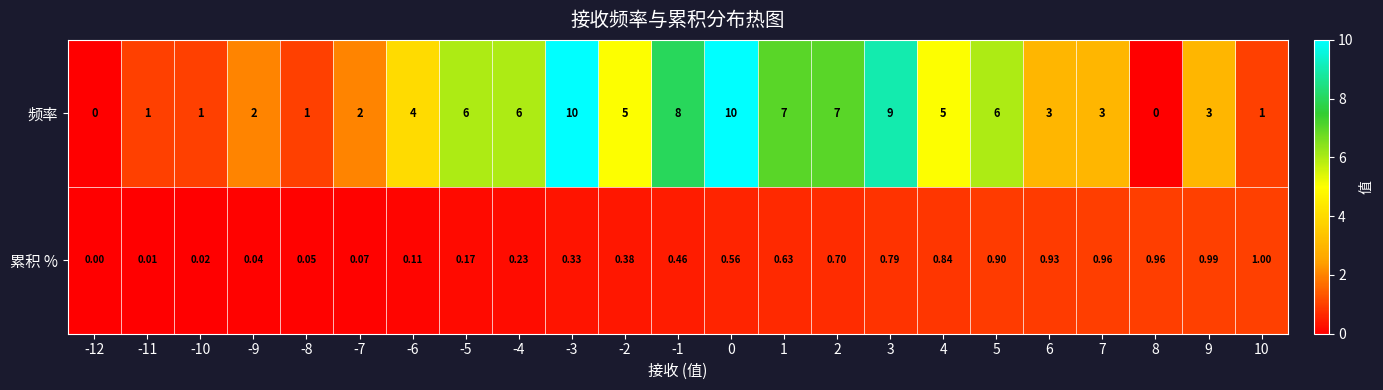

Which series has the largest total across all categories?

频率